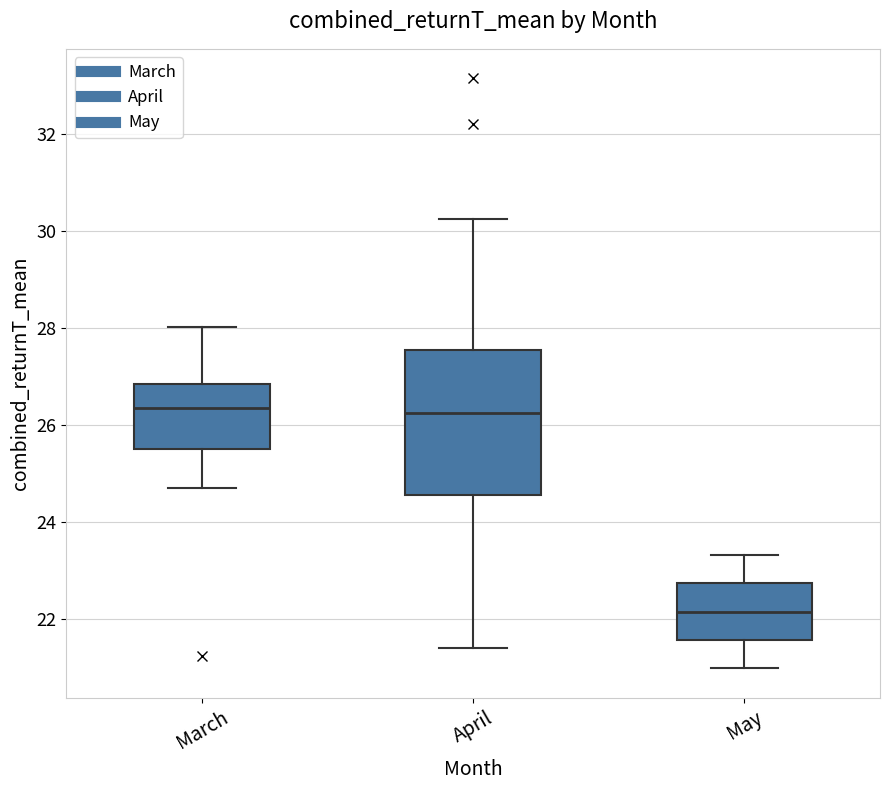

Where does the lower whisker of the box for April end on the y-axis? The values are not printed on the chart, so give them approximately, as read against the axis.

21.4